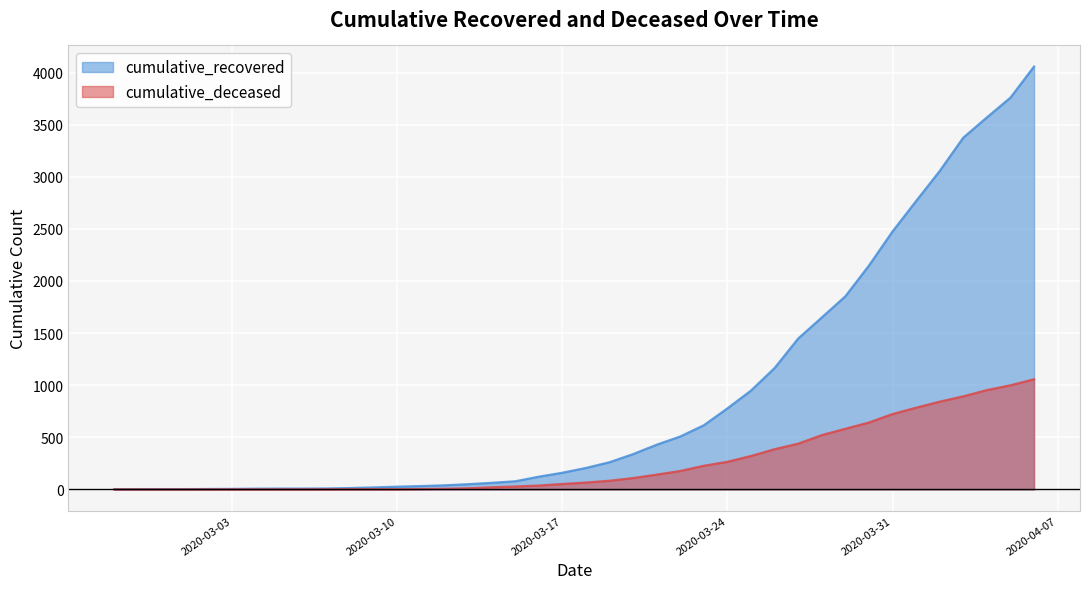

What is the label of the 34th point from the right?

2020-03-04